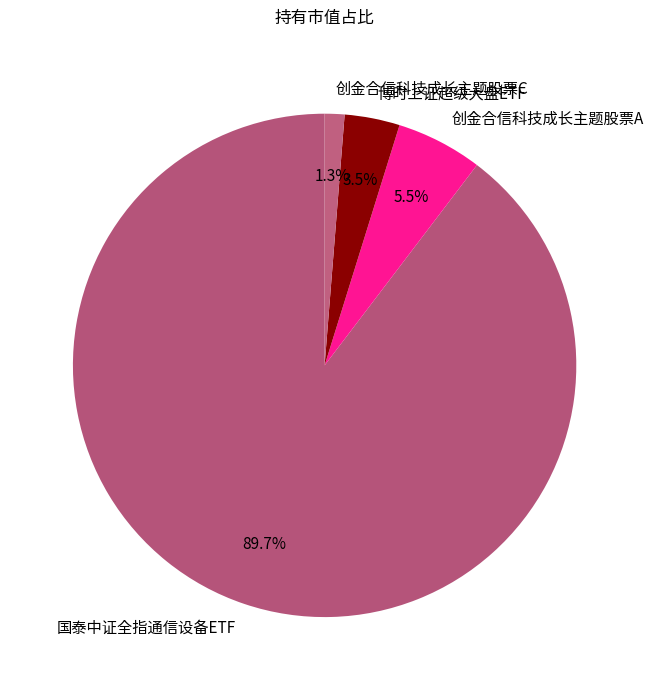

What percentage is the 创金合信科技成长主题股票C slice, to the nearest percent?

1%